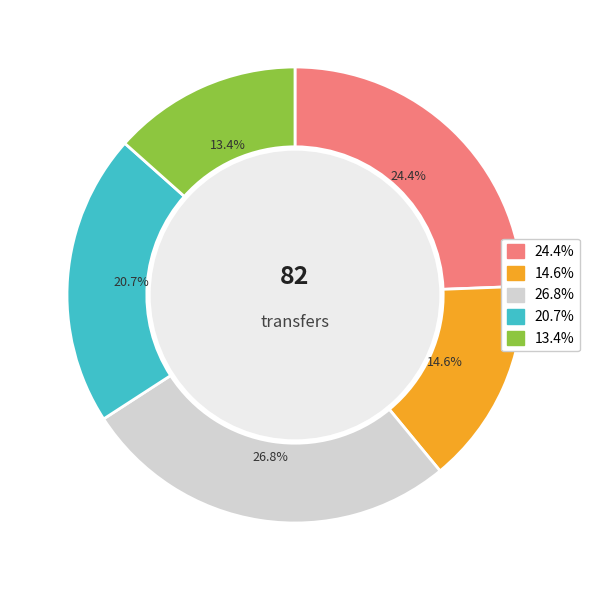

Is there any slice that represents more than half of the pie?

No